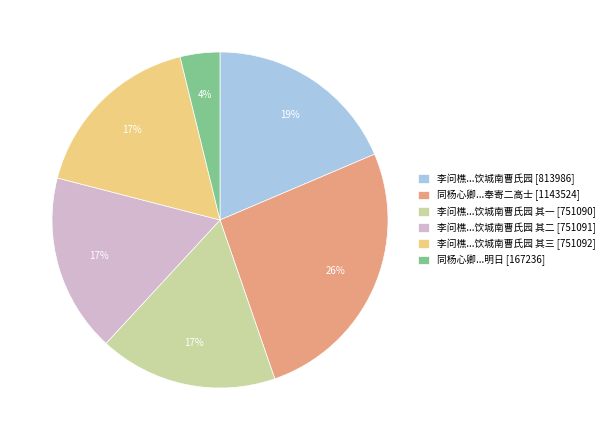

To the nearest percent, what portion does 同杨心卿...奉寄二高士 [1143524] represent?

26%